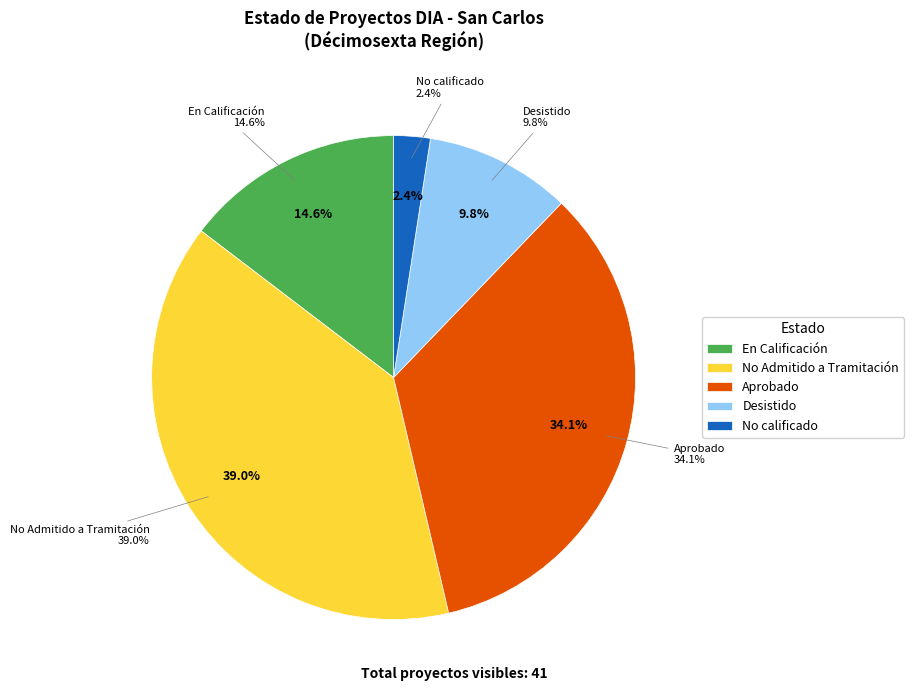

How many slices are in this pie chart?

5